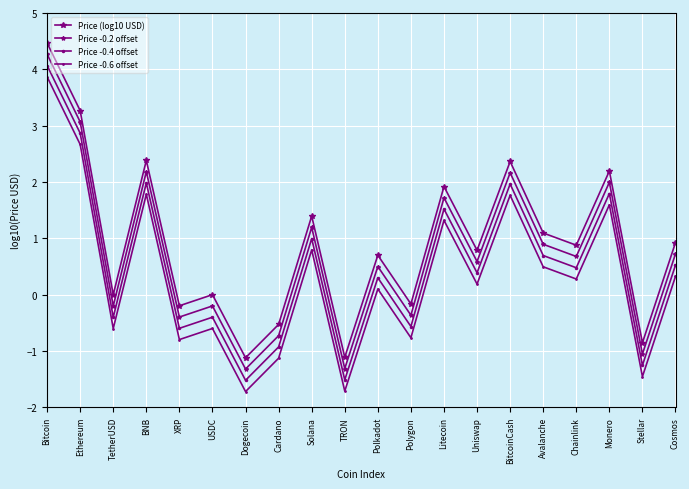

How many negative values does the Price -0.2 offset series have?

8